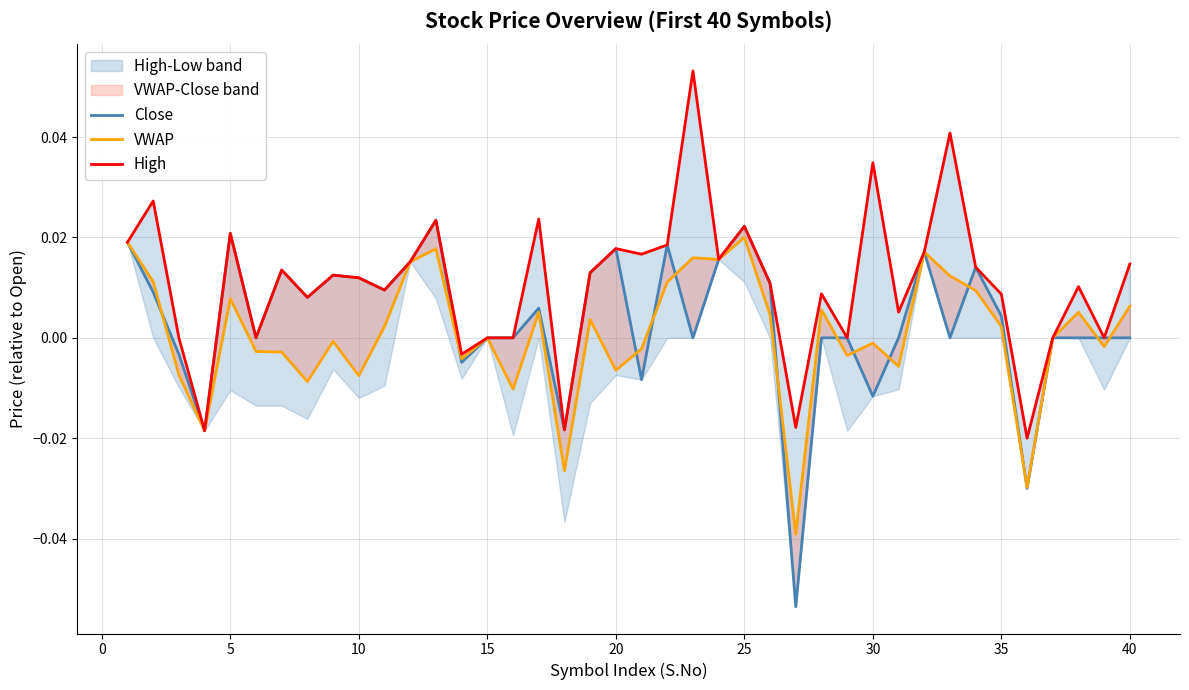

How many data points in VWAP are less than 0?

18